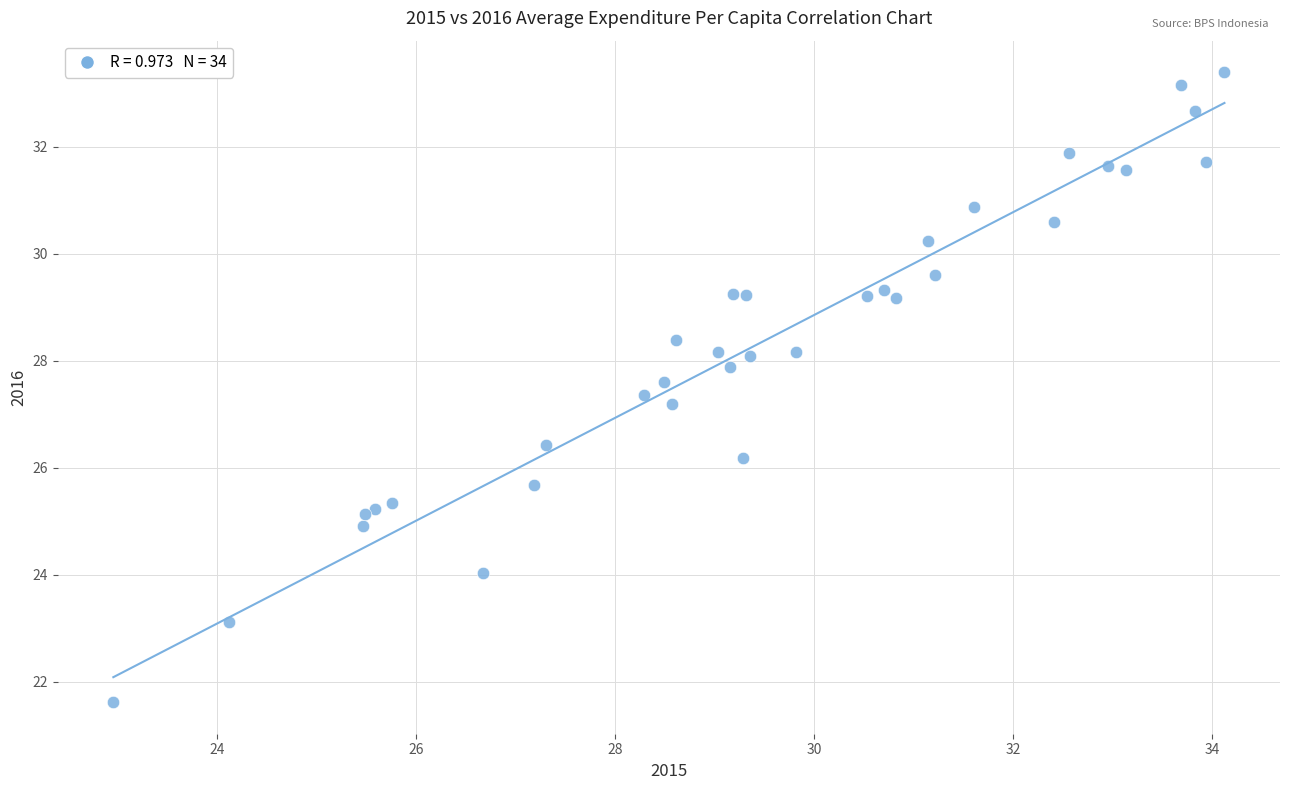

What Y value in the scatter plot is closest to 27?

27.2